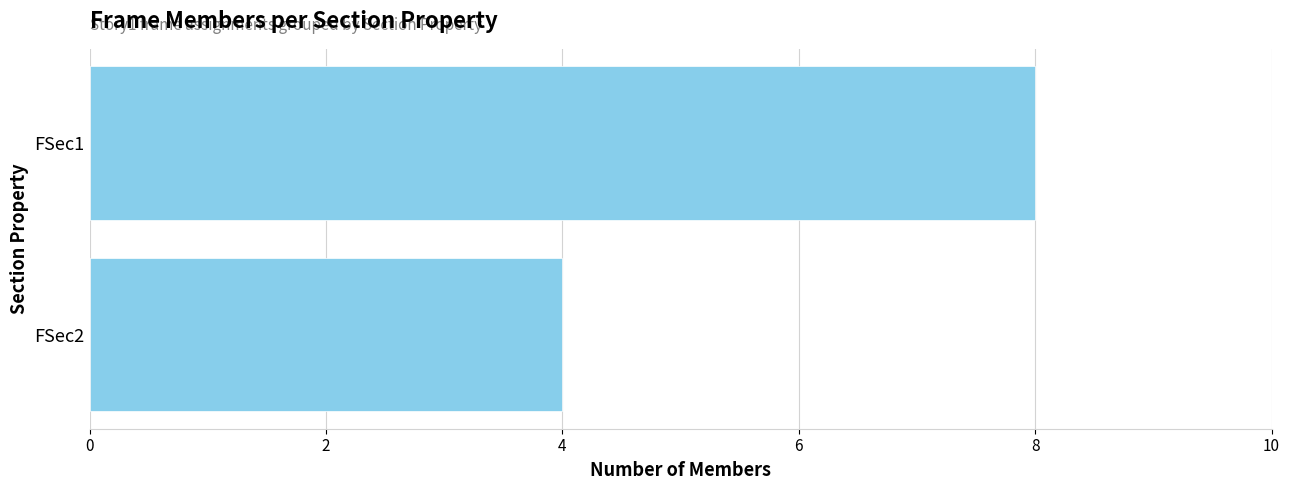

What is the value of the 2nd bar from the top?

4